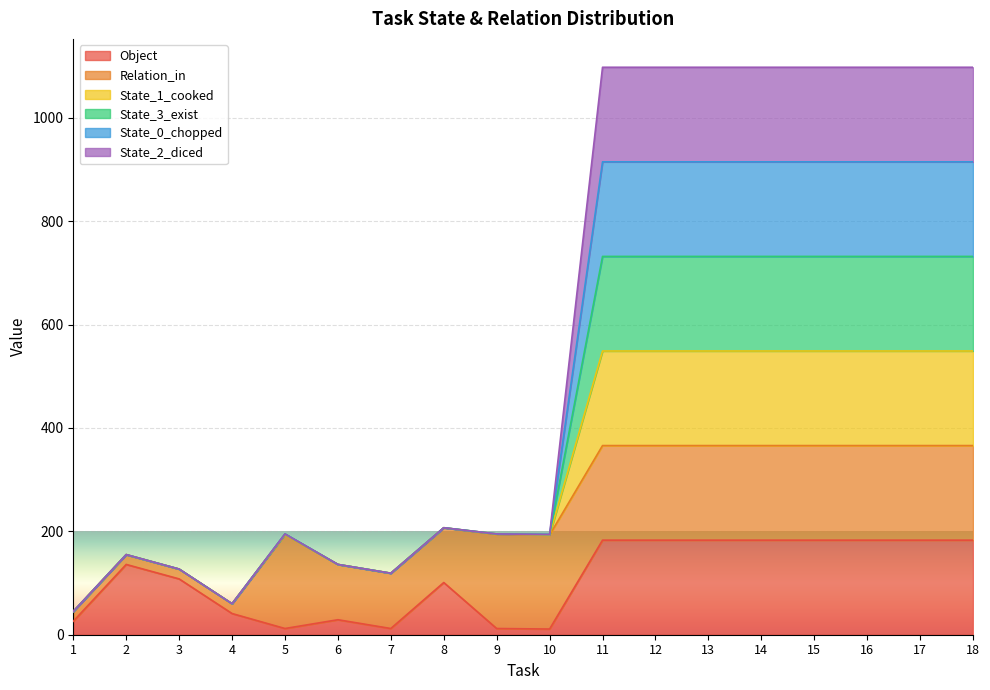

Which series has the widest spread of values?

State_1_cooked